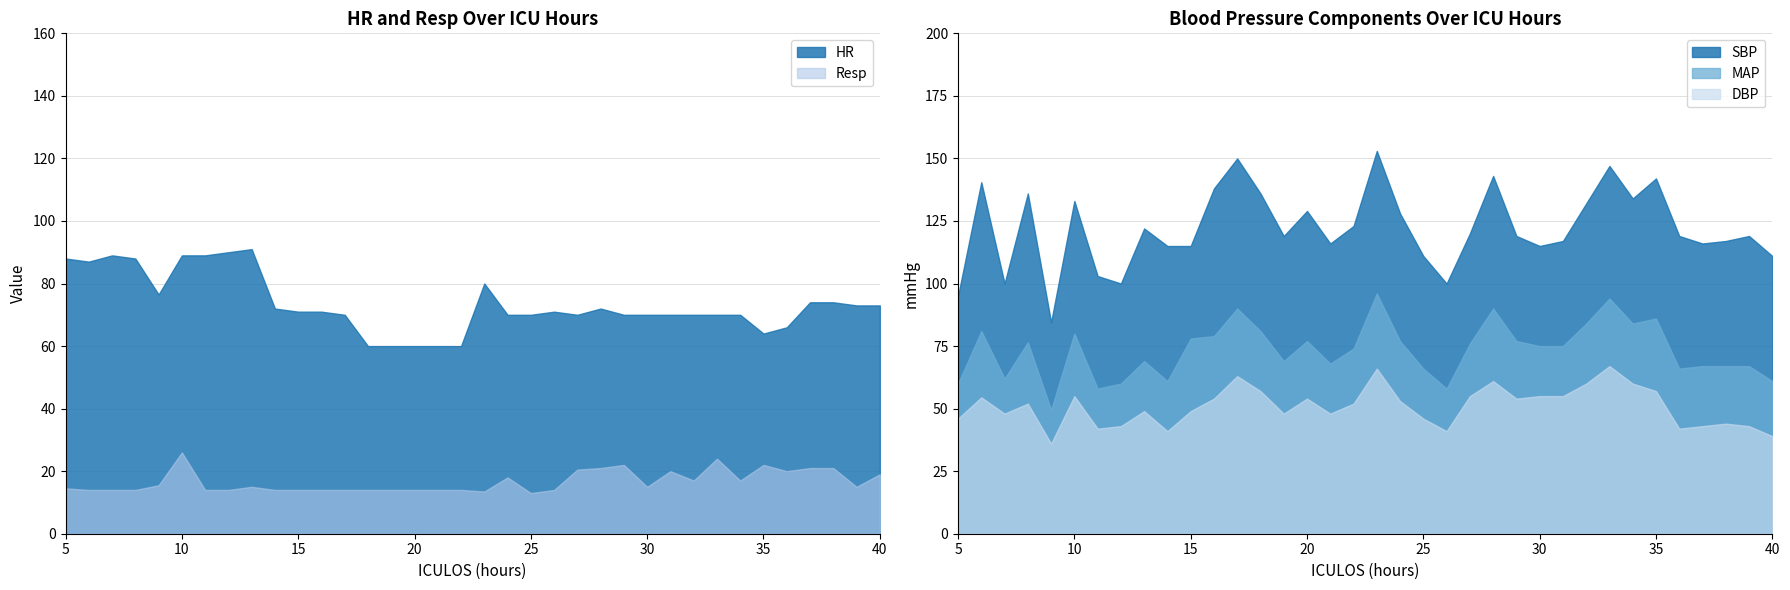

Rank the categories by DBP value from lowest to highest.

9, 40, 14, 26, 11, 36, 12, 37, 39, 38, 5, 25, 7, 19, 21, 13, 15, 8, 22, 24, 16, 20, 29, 6, 10, 27, 30, 31, 18, 35, 32, 34, 28, 17, 23, 33